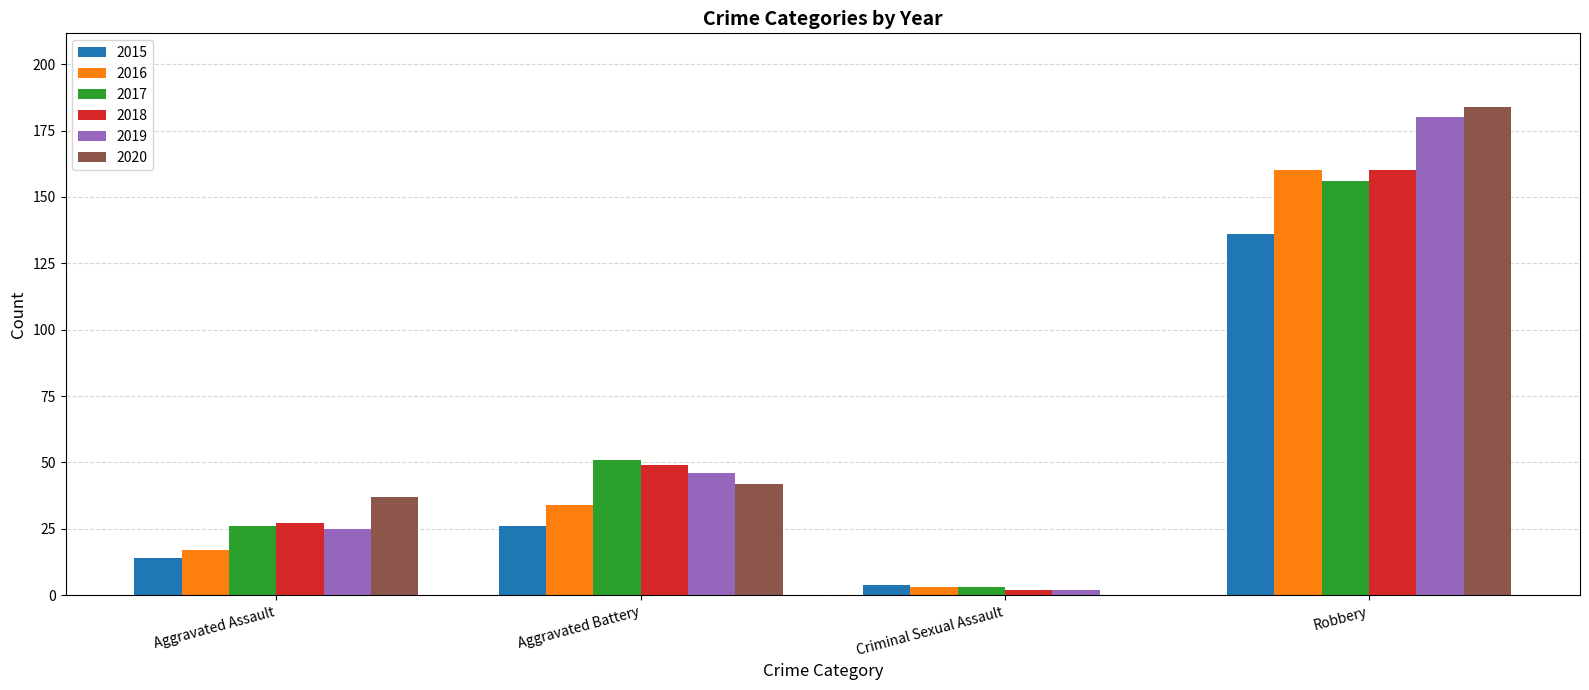

At which category is the sum across all series the highest?

Robbery